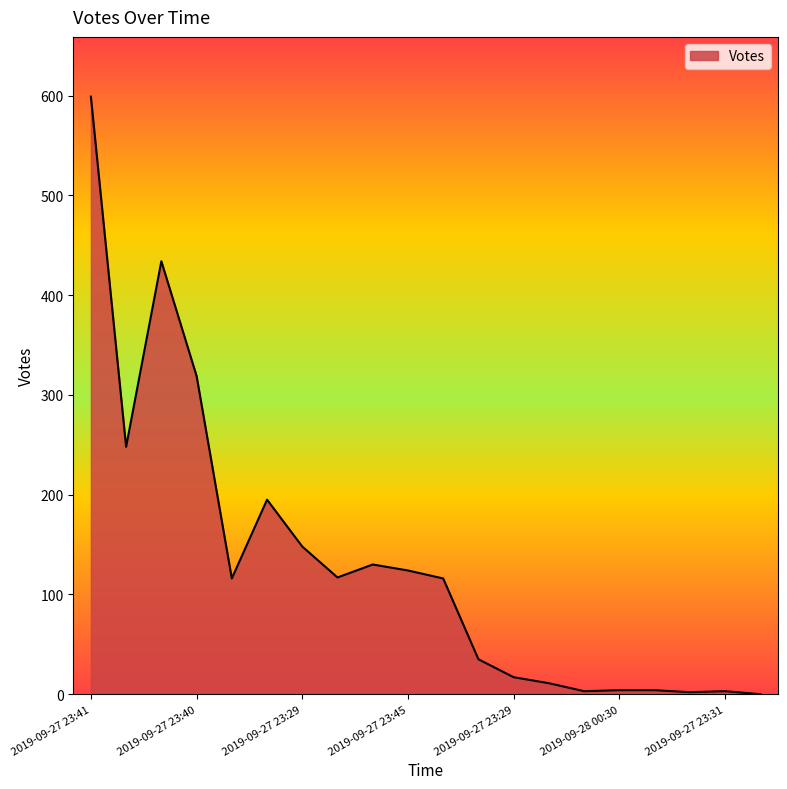

What is the difference between the maximum and minimum values?

599